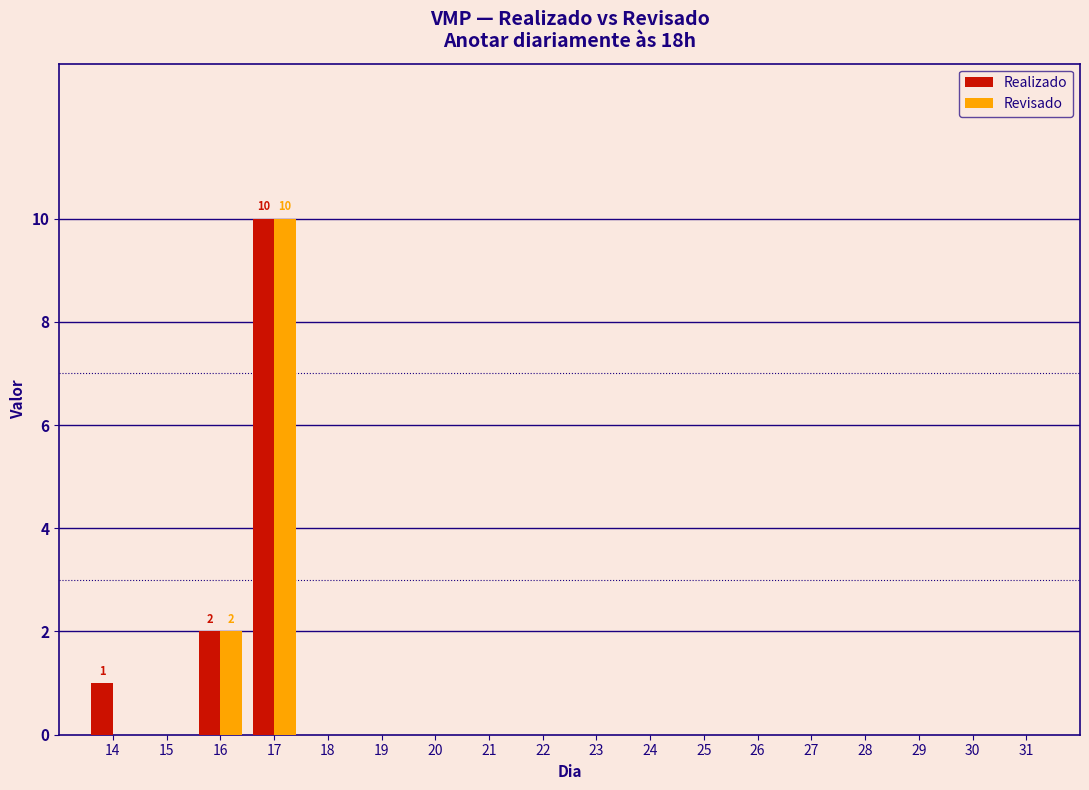

At which category is the sum across all series the highest?

17